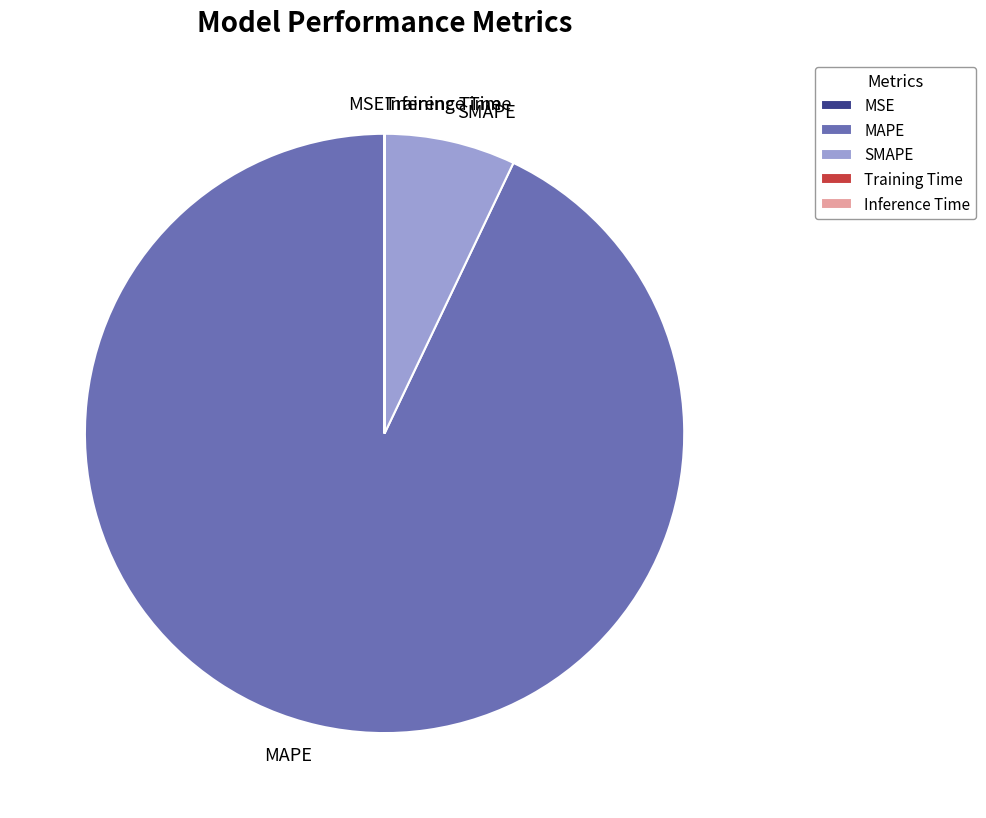

Which category has the biggest portion of the pie?

MAPE